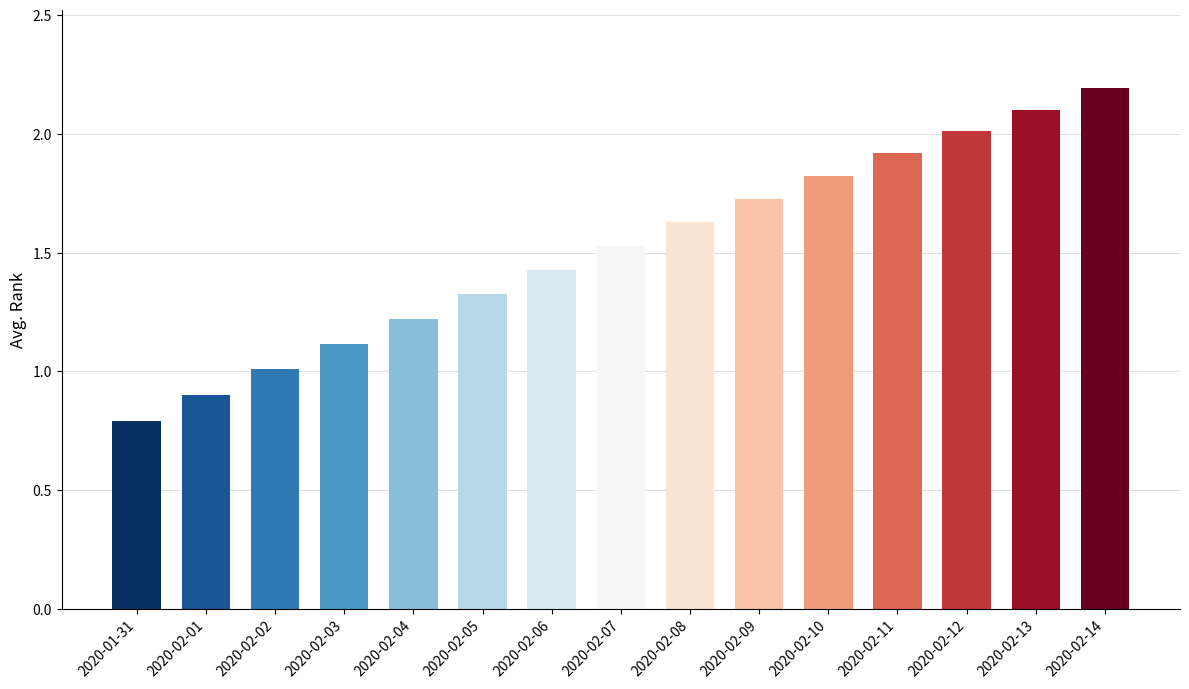

What is the greatest value displayed?

2.2